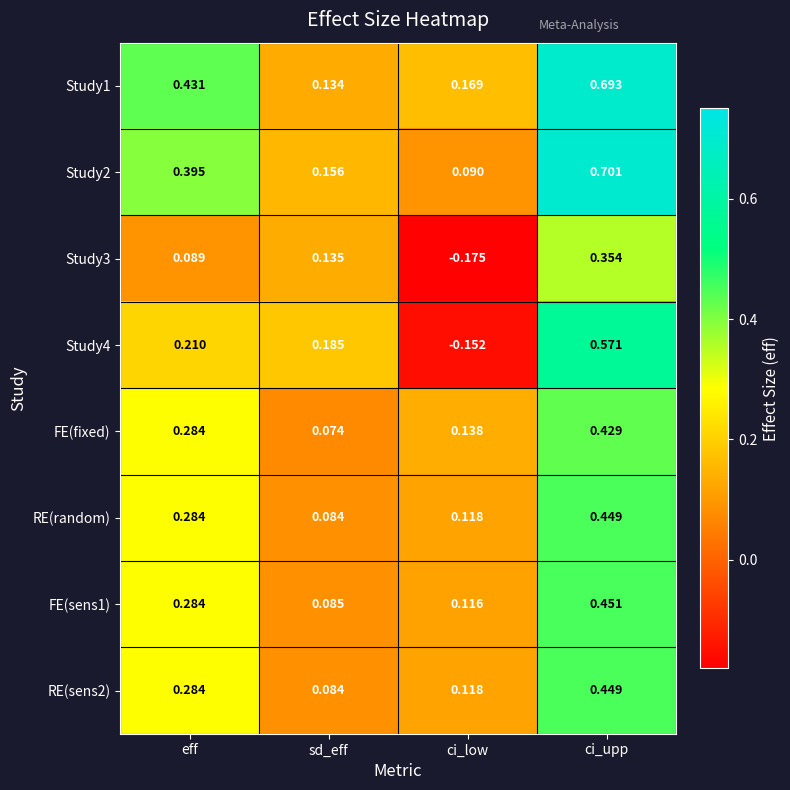

At which label does RE(sens2) reach its minimum?

sd_eff